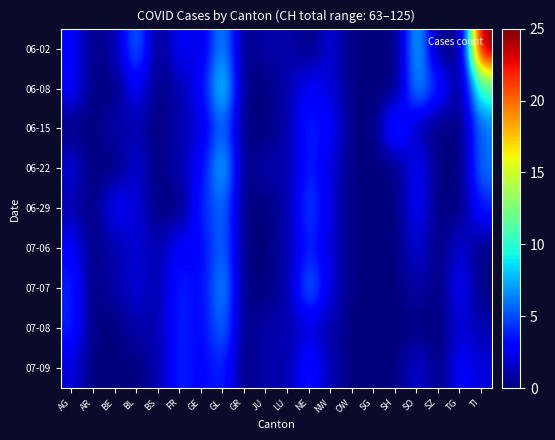

Count the number of data series in this chart.

9